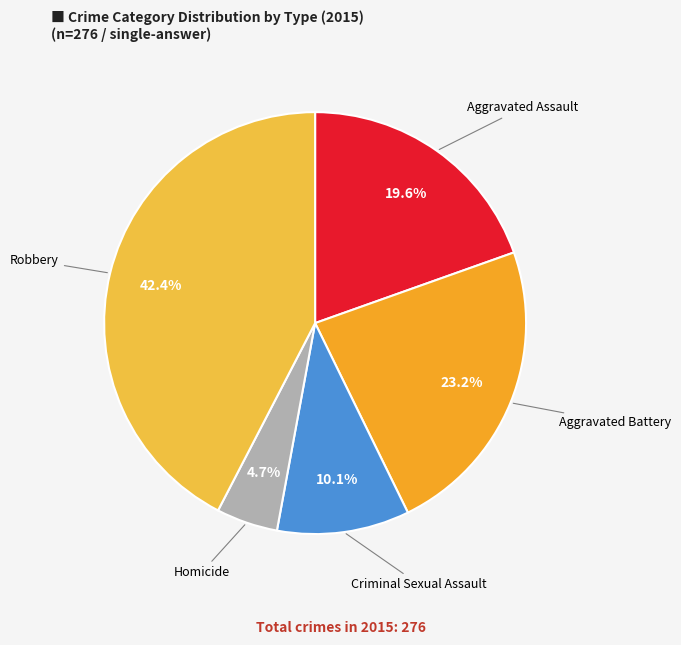

What is the largest slice in the pie chart?

Robbery